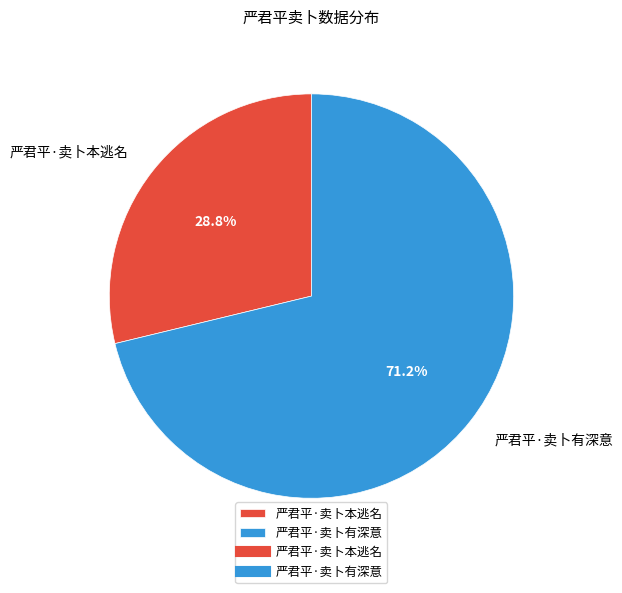

Combined, do 严君平·卖卜本逃名 and 严君平·卖卜有深意 account for over 50%?

Yes